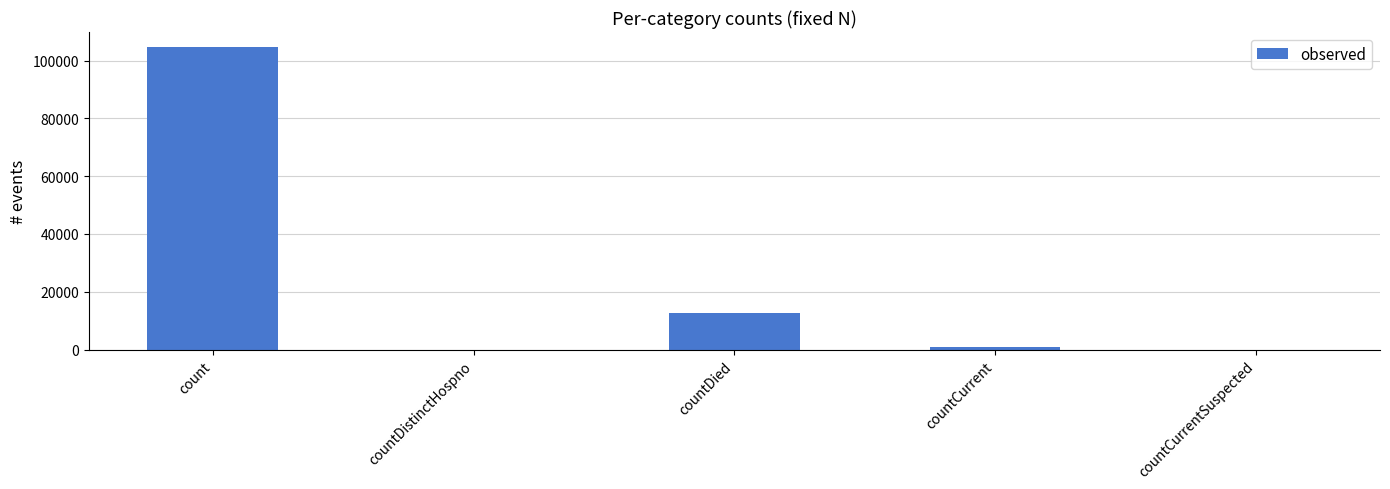

Count the number of data series in this chart.

1